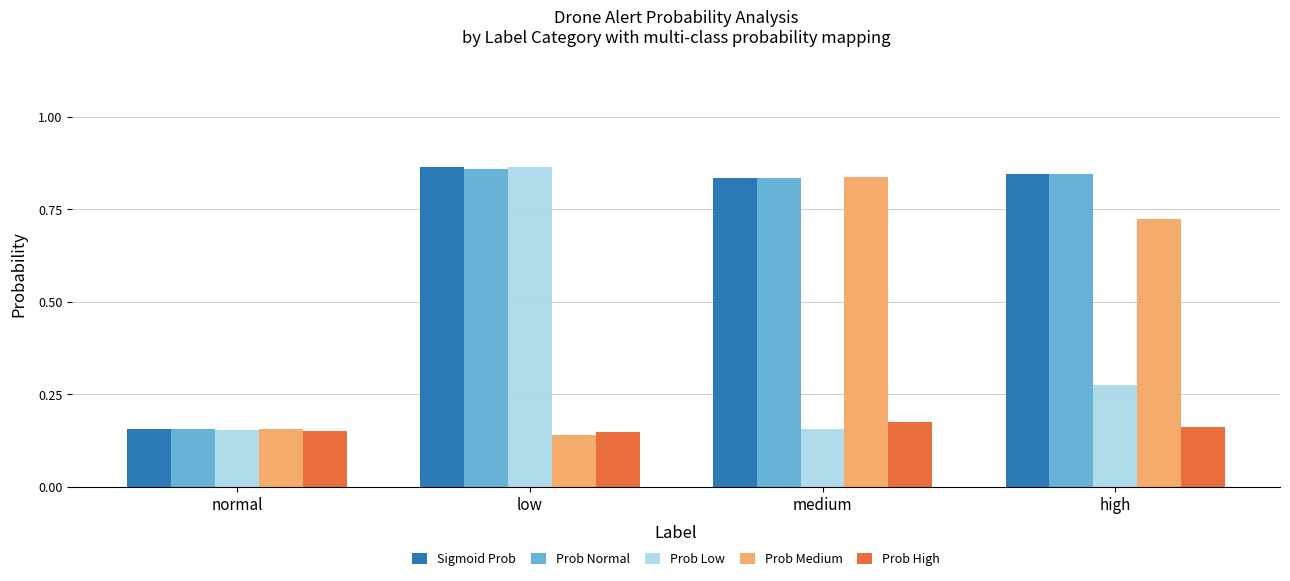

At how many categories does at least one series exceed 0?

4